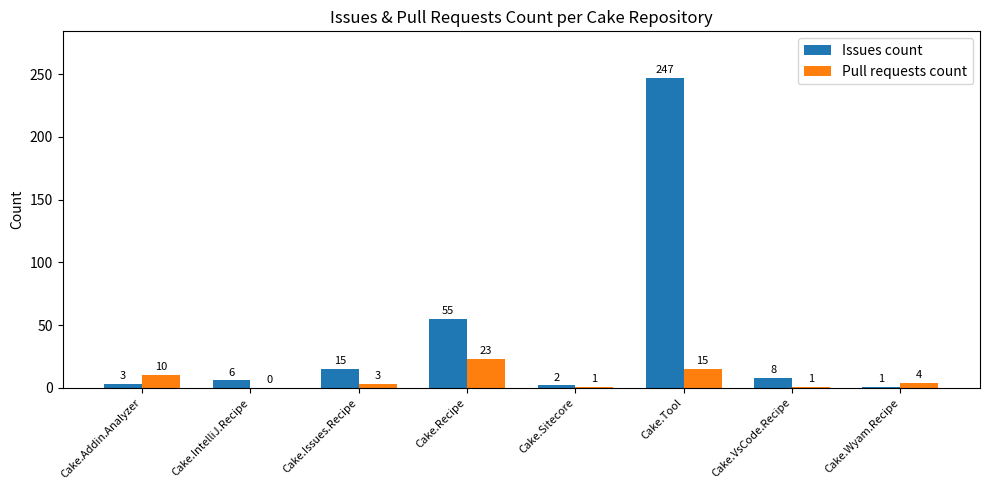

What are all the series names shown in the legend?

Issues count, Pull requests count